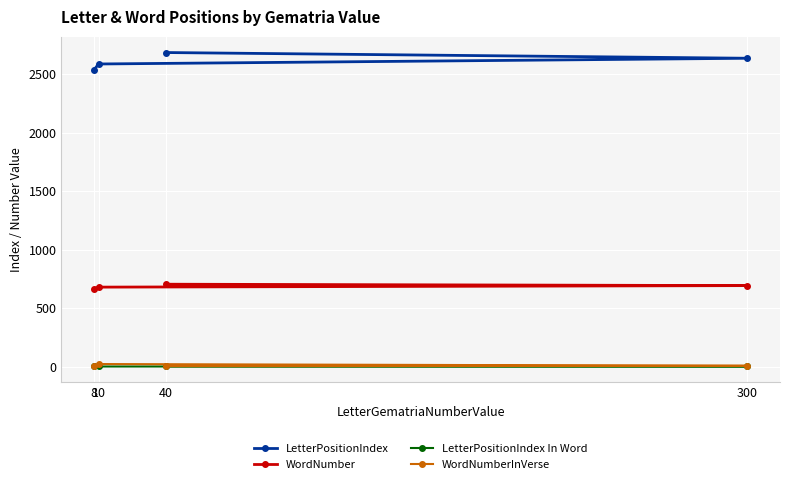

True or false: WordNumber has a value of 680 at 10.

True